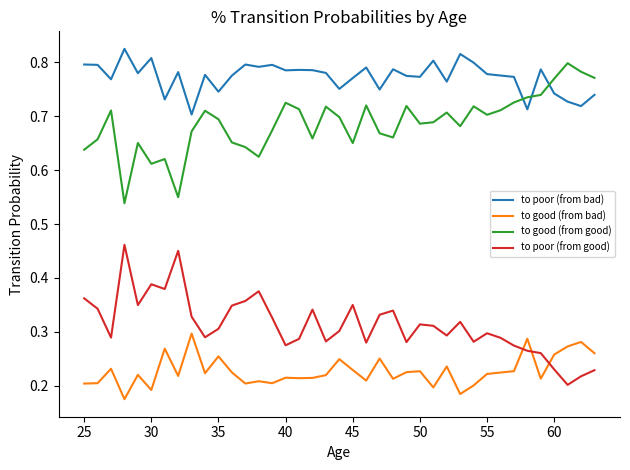

How many intersections are there between to poor (from bad) and to good (from good)?

3